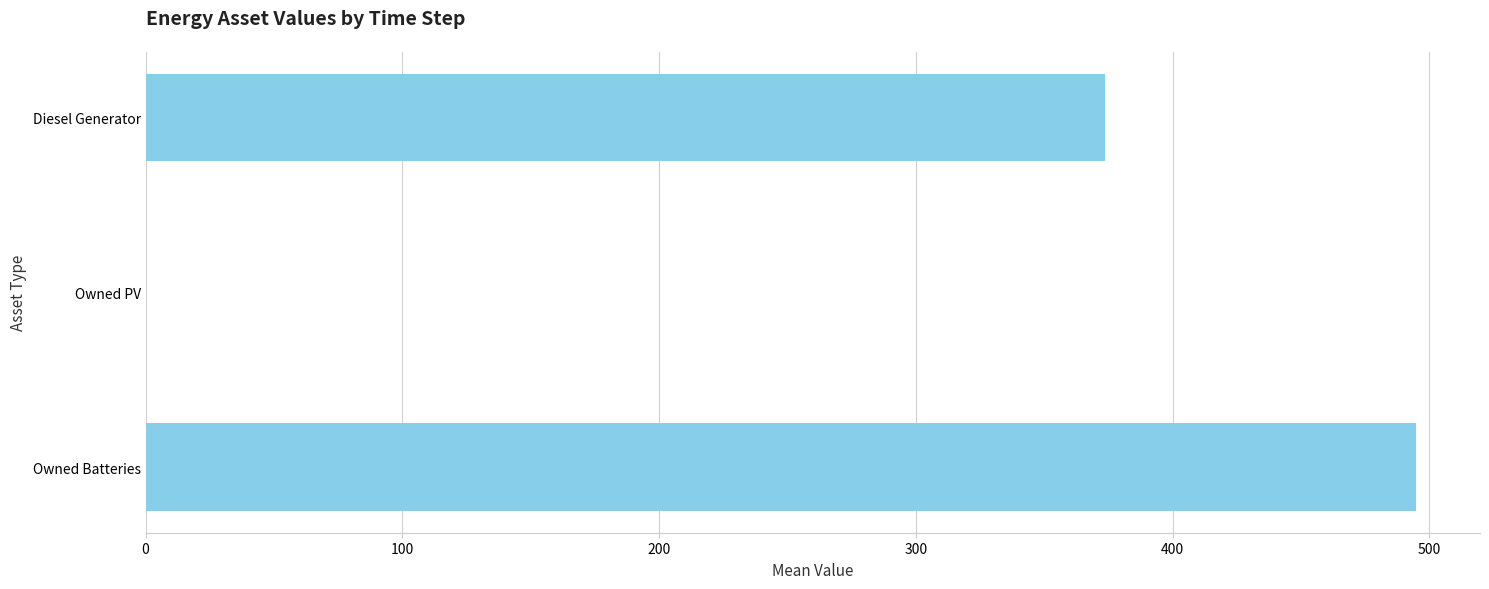

At which category does the chart reach its peak across all series?

Owned Batteries